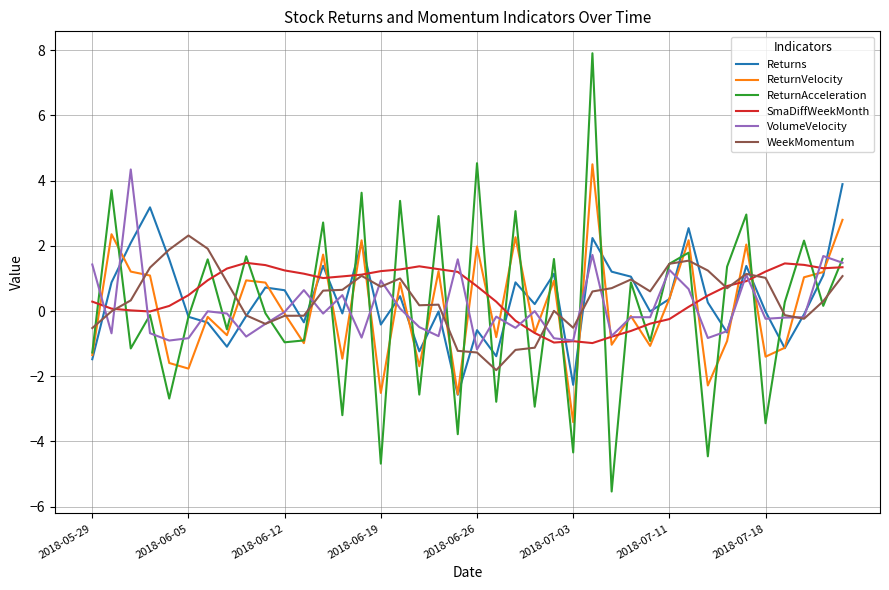

What is the difference between the maximum and second lowest values in the WeekMomentum series?

3.6